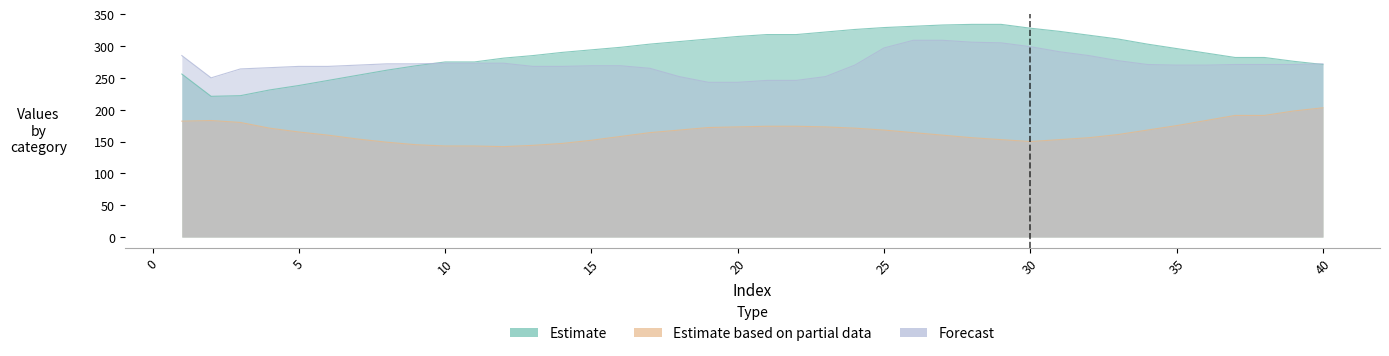

Reading right to left, extract all data points from this chart.

col_2: 271	276	282	282	289	296	303	311	317	323	328	334	334	333	331	329	326	322	318	318	315	311	307	303	298	294	290	285	281	275	275	269	262	254	246	238	231	222	221	256
col_1: 203	198	191	191	183	175	168	161	156	153	150	153	156	160	164	168	171	173	174	174	173	172	168	164	158	152	147	144	142	143	143	145	149	154	160	165	171	180	183	182
col_3: 272	271	271	271	270	270	271	277	285	291	299	305	306	309	309	297	270	252	246	246	243	243	252	265	269	269	268	268	273	273	273	272	272	270	268	268	266	264	250	285